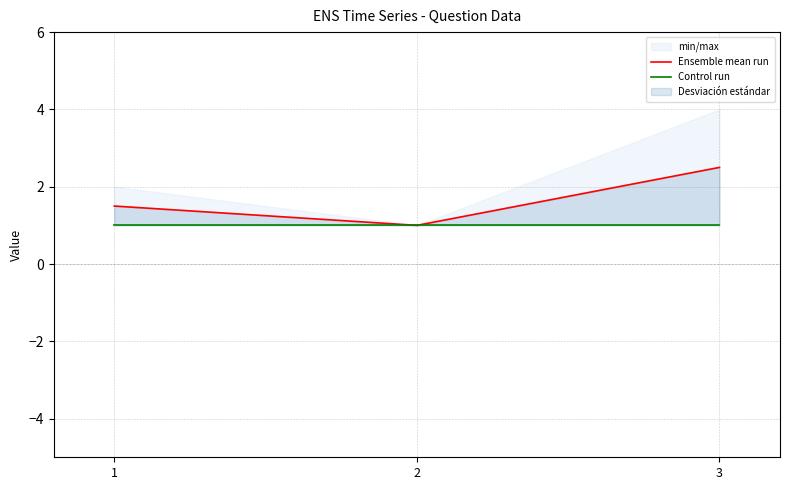

Is the value of Ensemble mean run at 1 greater than the value of Control run at 1?

Yes